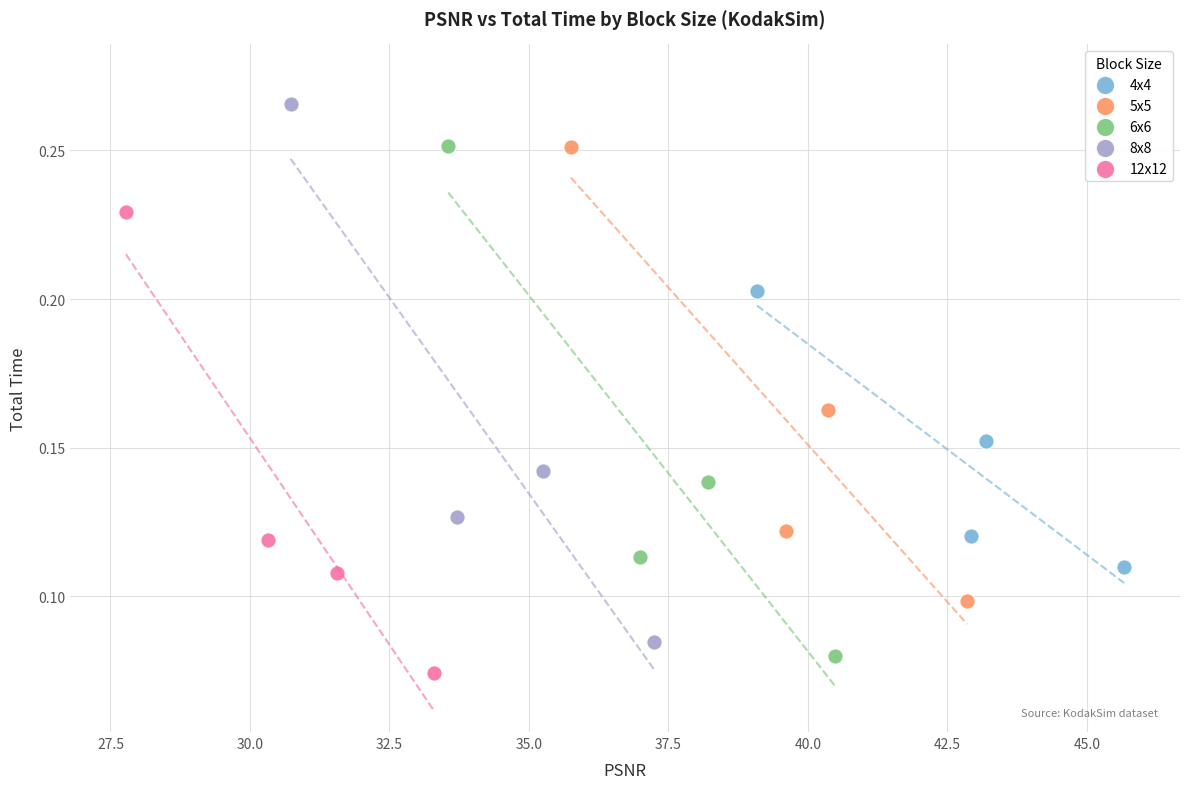

Which series has the widest spread of Y values?

8x8